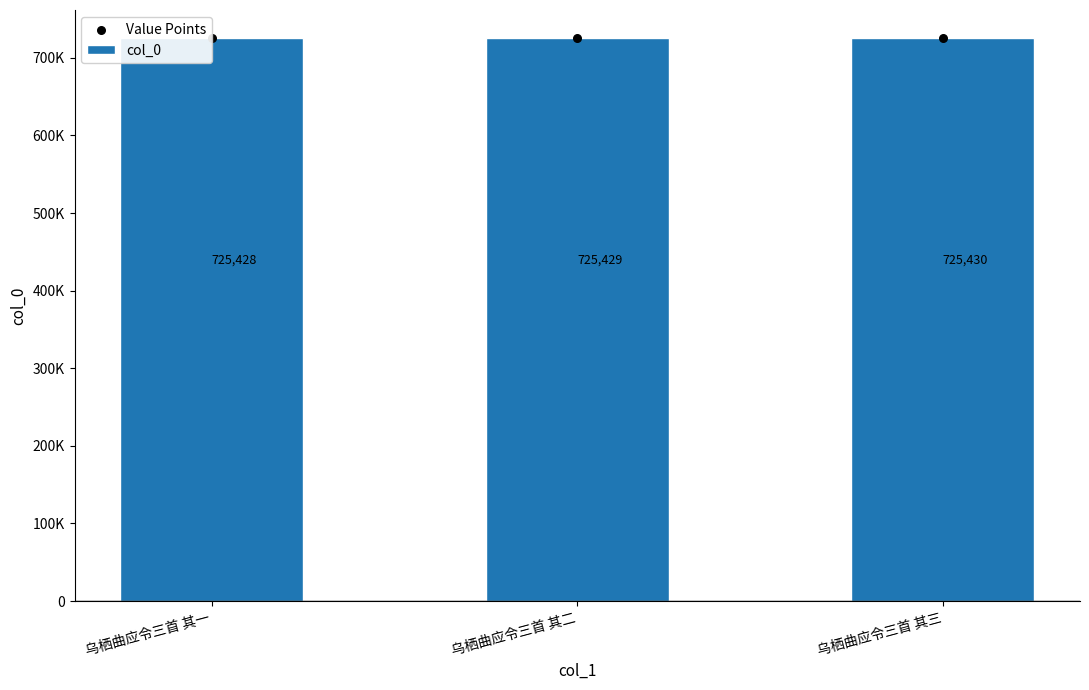

Which series has the largest Y range (max minus min)?

col_0